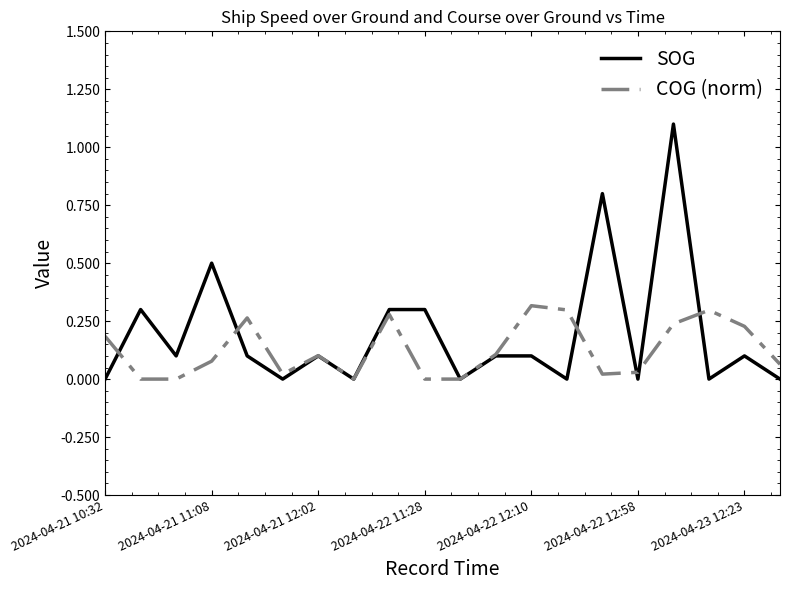

List the series in order of their peak value, lowest first.

COG (norm), SOG